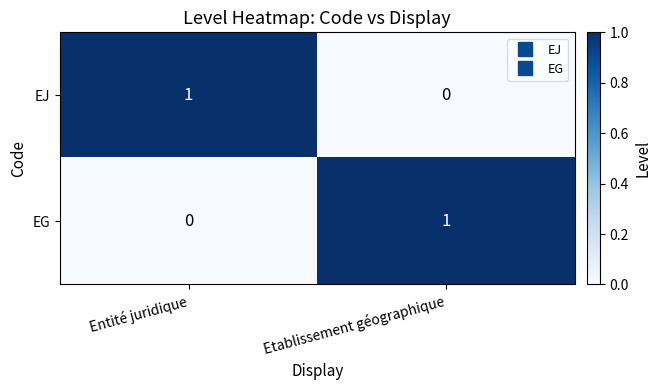

True or false: EG has a value of 1 at Etablissement géographique.

True